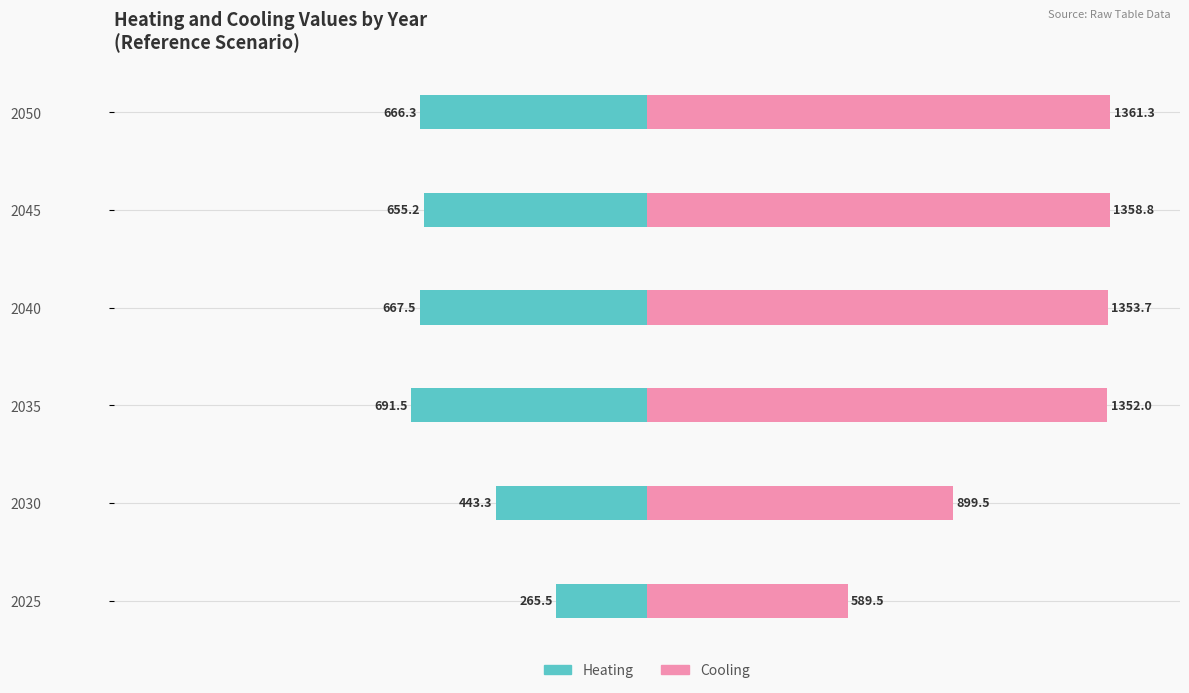

How many bars are there in total?

12